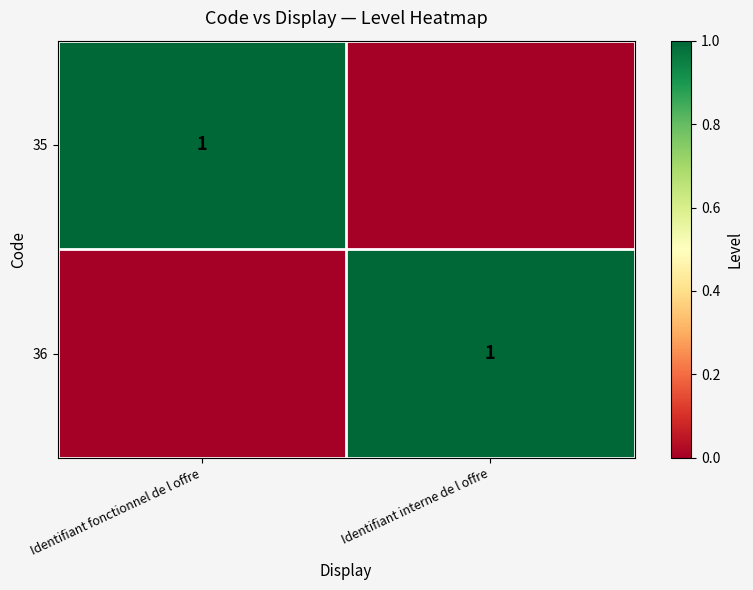

The 35 series shows 1 at Identifiant fonctionnel de l offre. True or false?

True